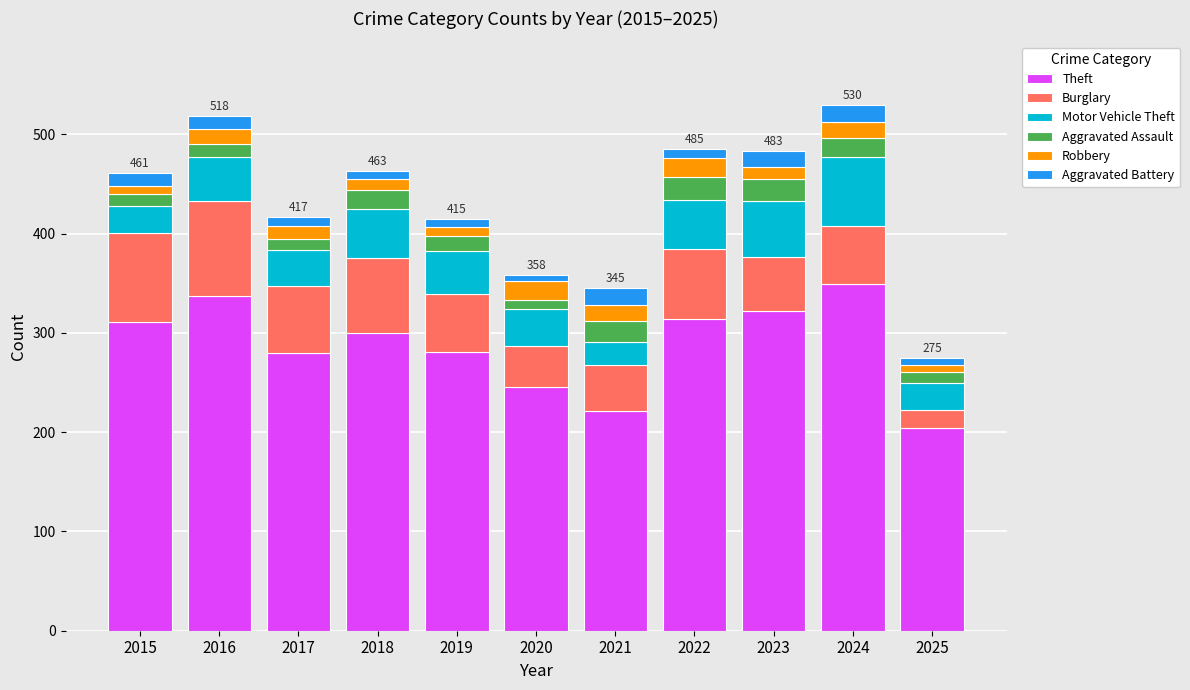

Does the chart contain any negative values?

No